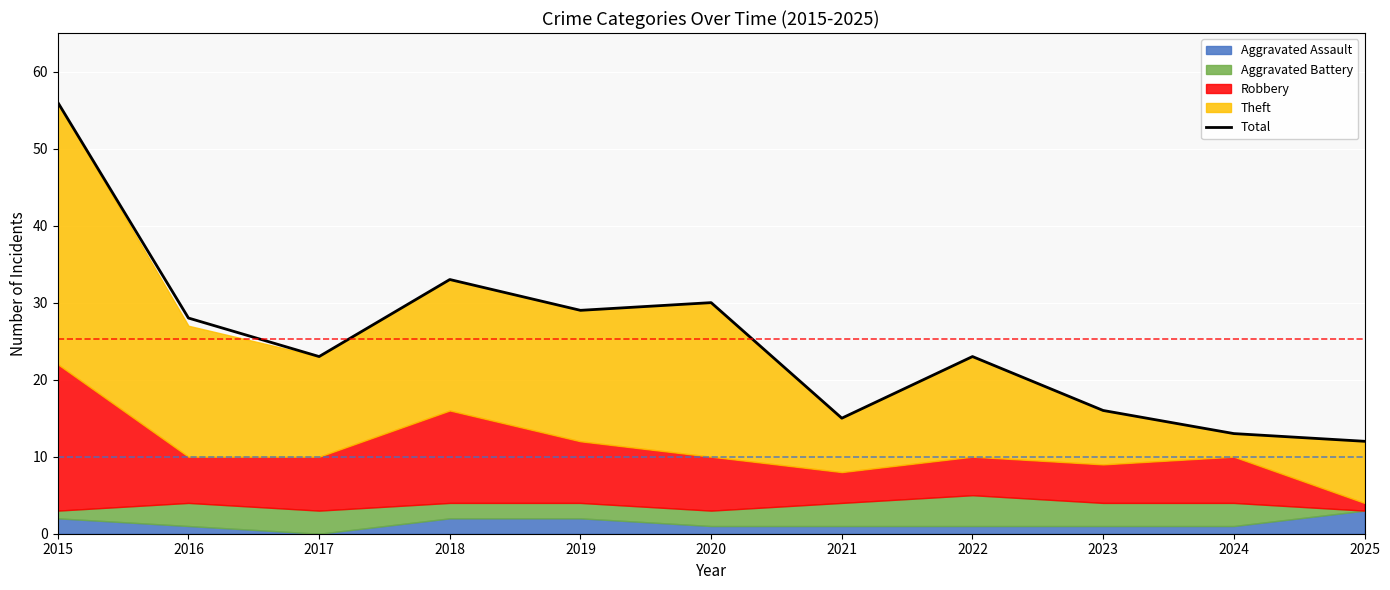

How many points are higher than both their immediate neighbors (excluding endpoints)?

3